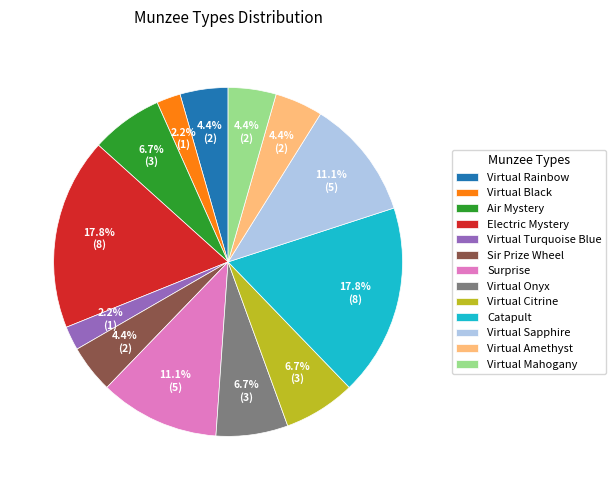

What percentage is the Catapult slice, to the nearest percent?

18%